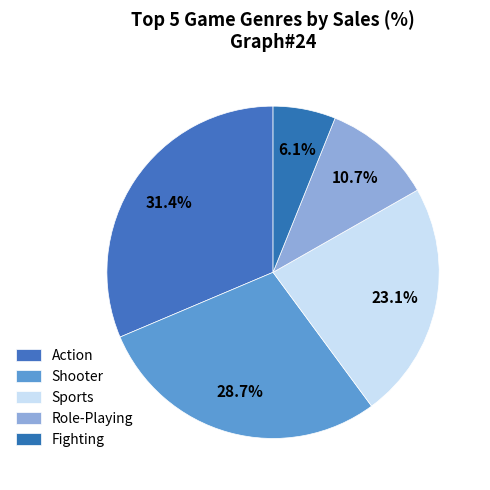

How many slices are in this pie chart?

5